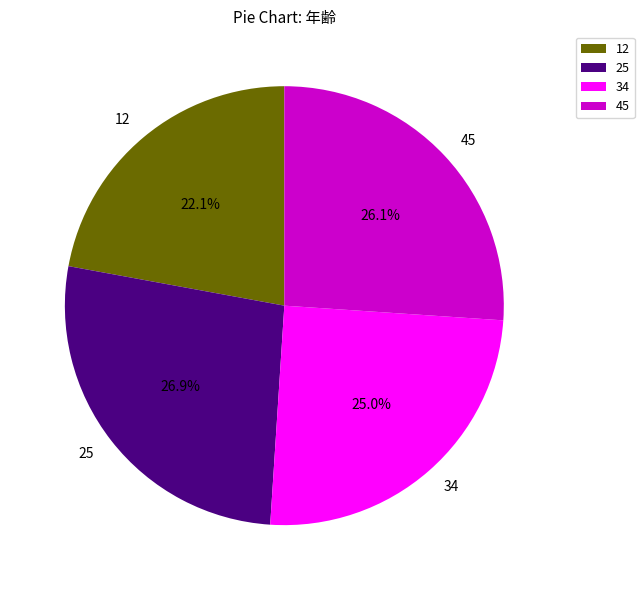

Between 34 and 25, which is larger?

25